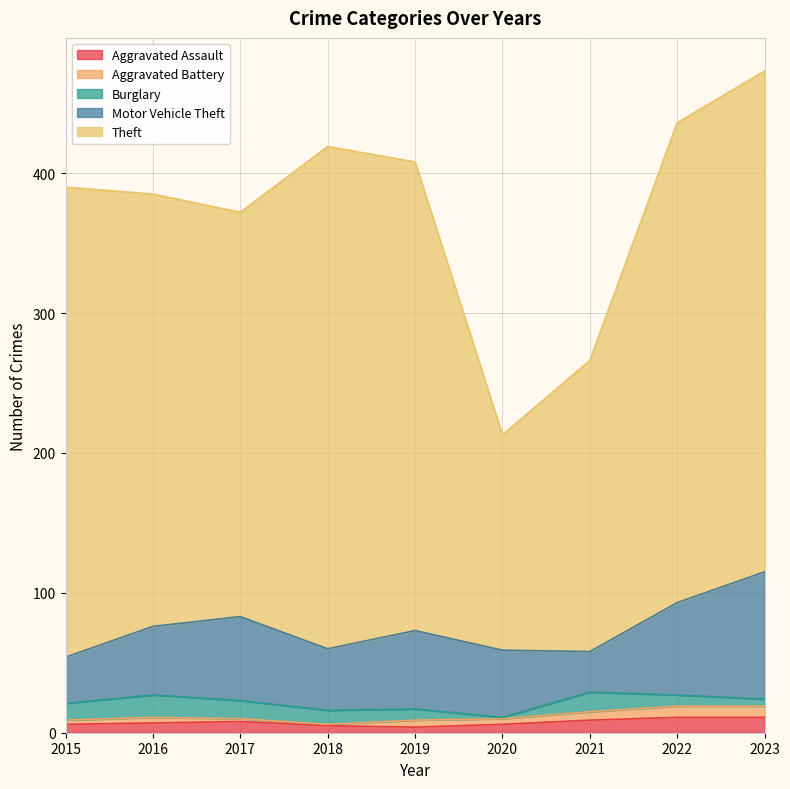

Which series changed the most between 2018 and 2021?

Theft